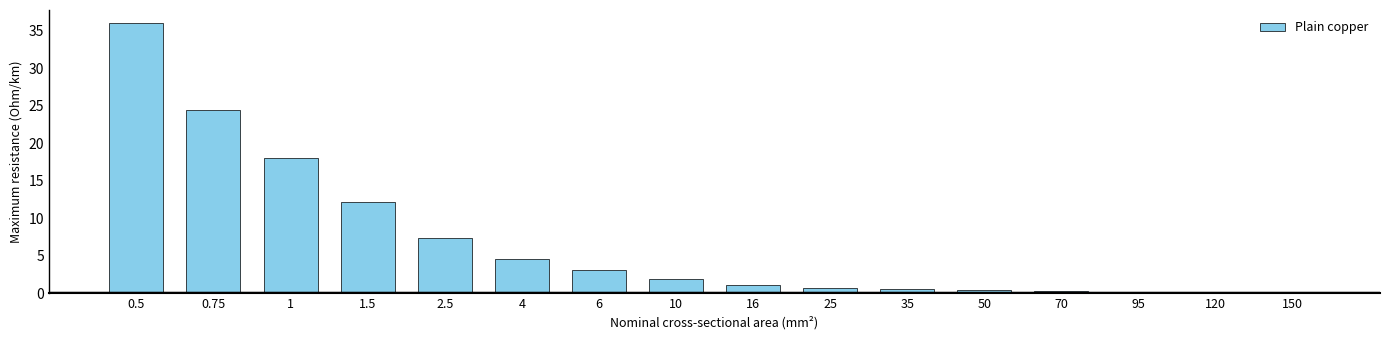

The value at 1.5 is 16.8. True or false?

False